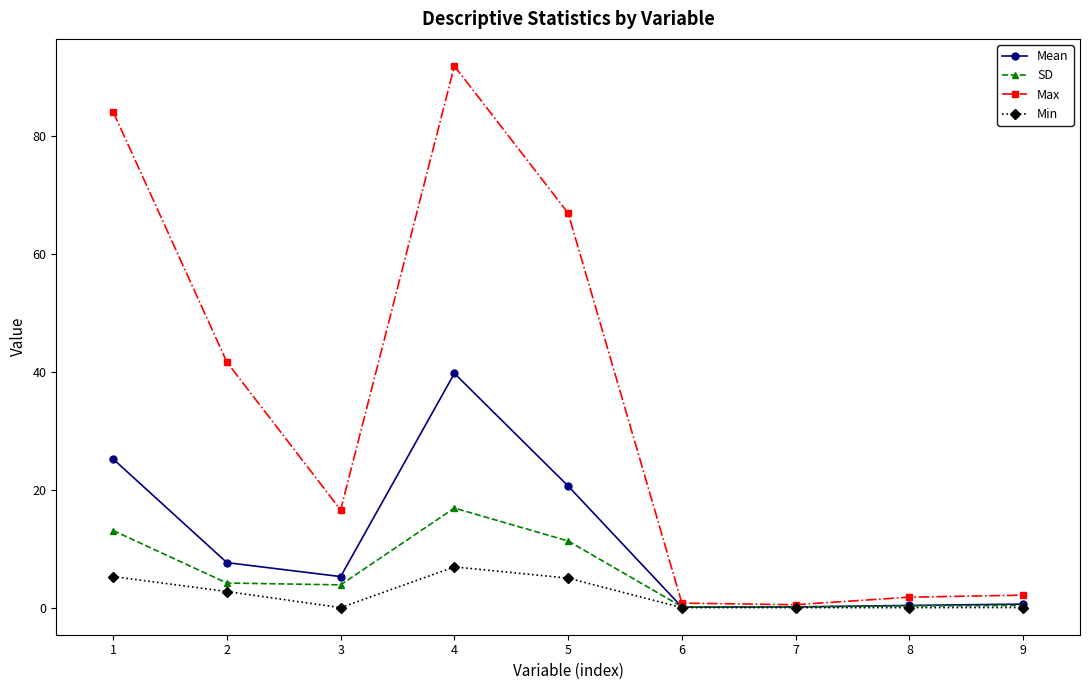

Is this an area chart (filled region under the line)?

No